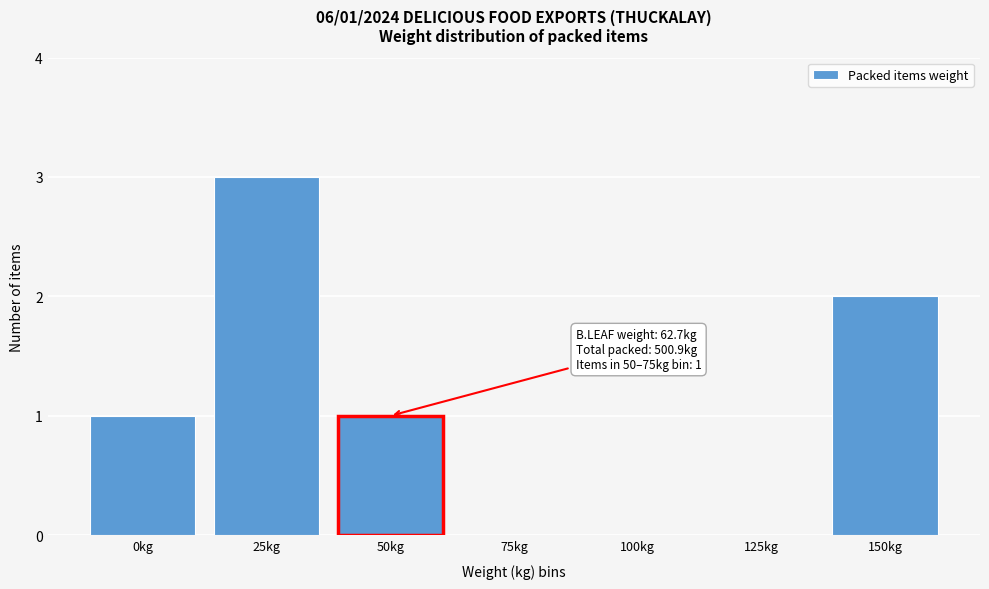

Reading left to right, transcribe all the data shown in this chart.

0kg=1	25kg=3	50kg=1	75kg=0	100kg=0	125kg=0	150kg=2